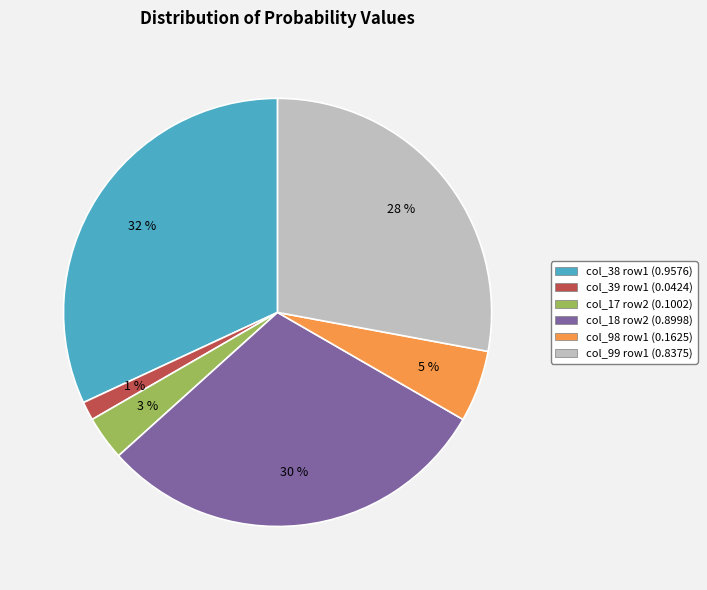

Is there a majority slice in this chart?

No